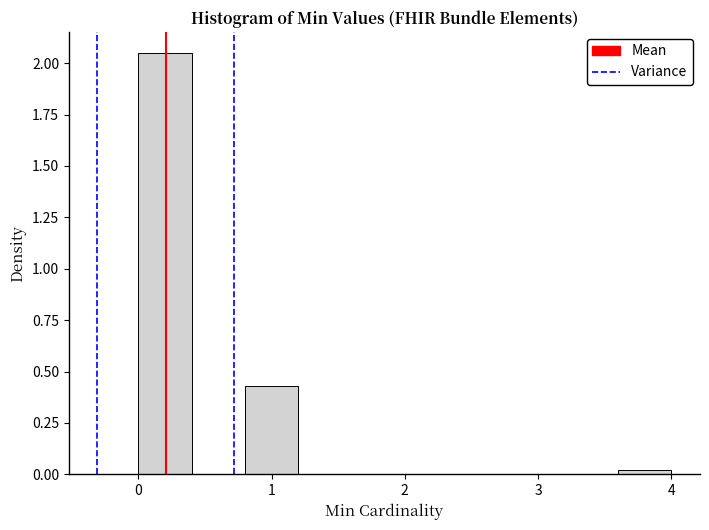

What is the height of the bar covering 0.8 to 1.2 on the x-axis? The values are not printed on the chart, so give them approximately, as read against the axis.

0.45